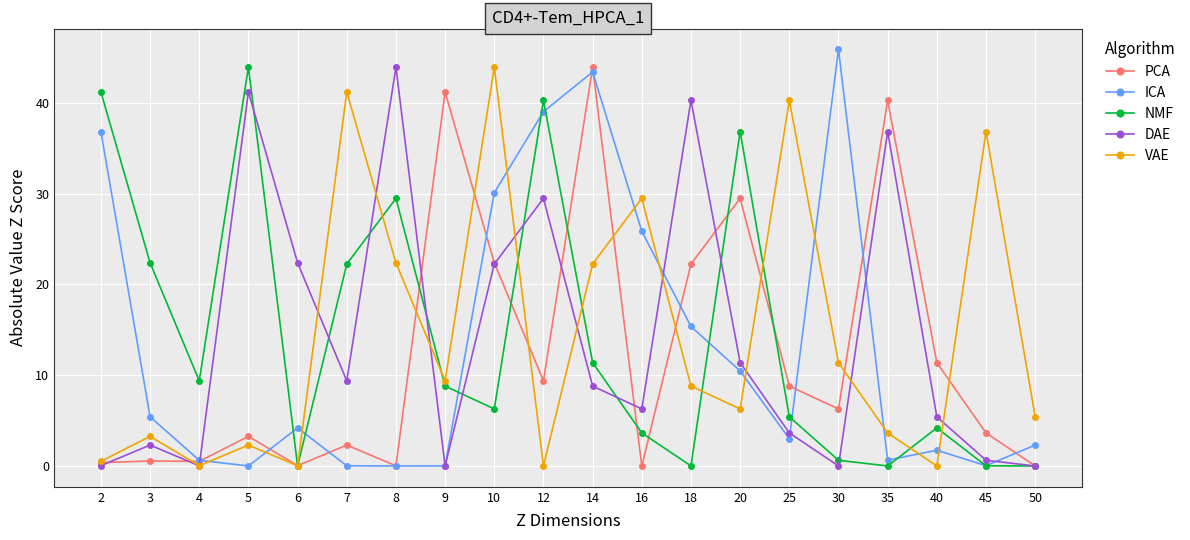

Which series ends up on top after the final intersection of ICA and VAE?

VAE